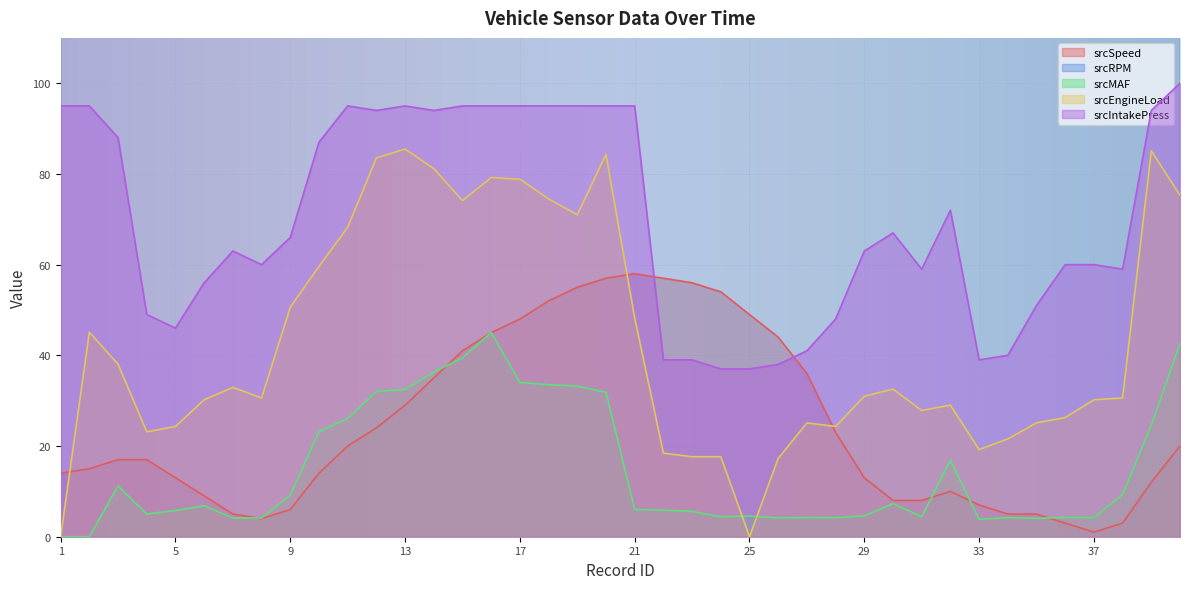

Count the number of data series in this chart.

5